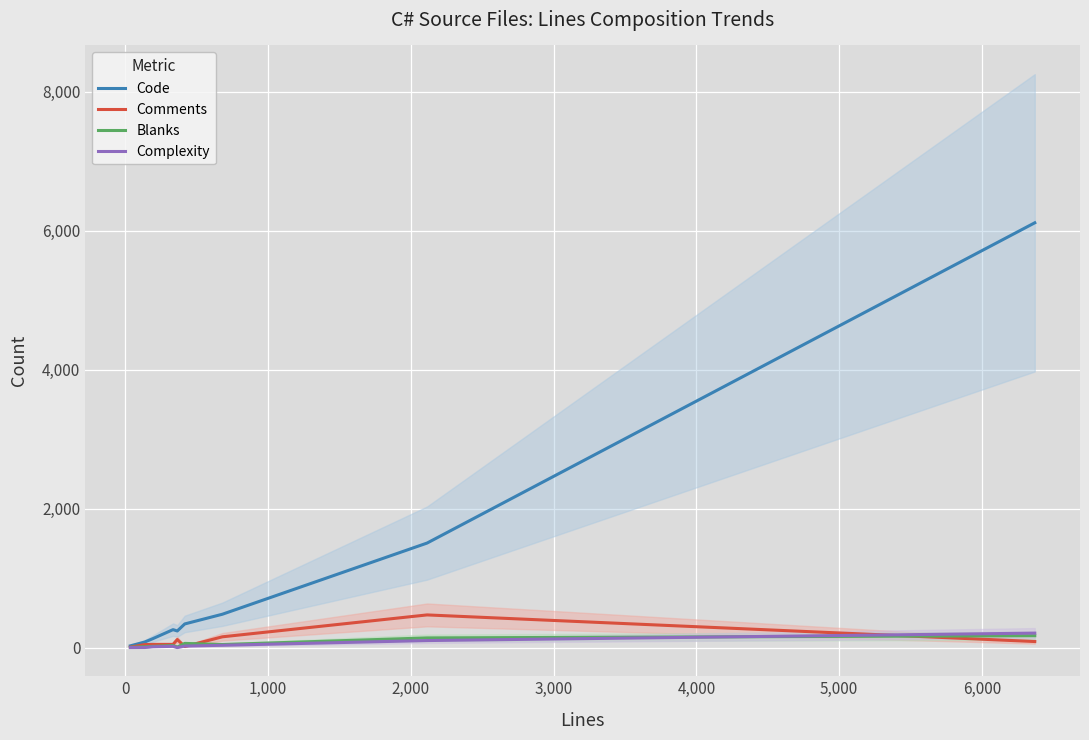

What is the difference between the maximum and minimum values in the Complexity series?

208